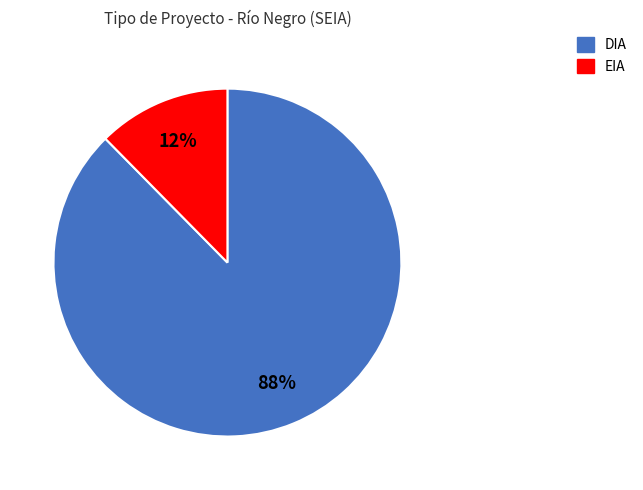

Rank the categories by value from lowest to highest.

EIA, DIA